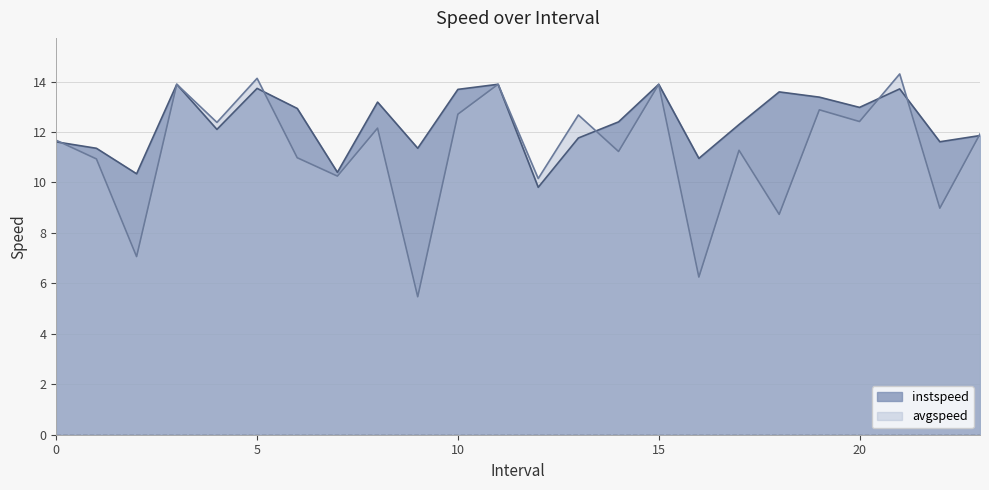

What is the label of the 19th point from the right?

5.0